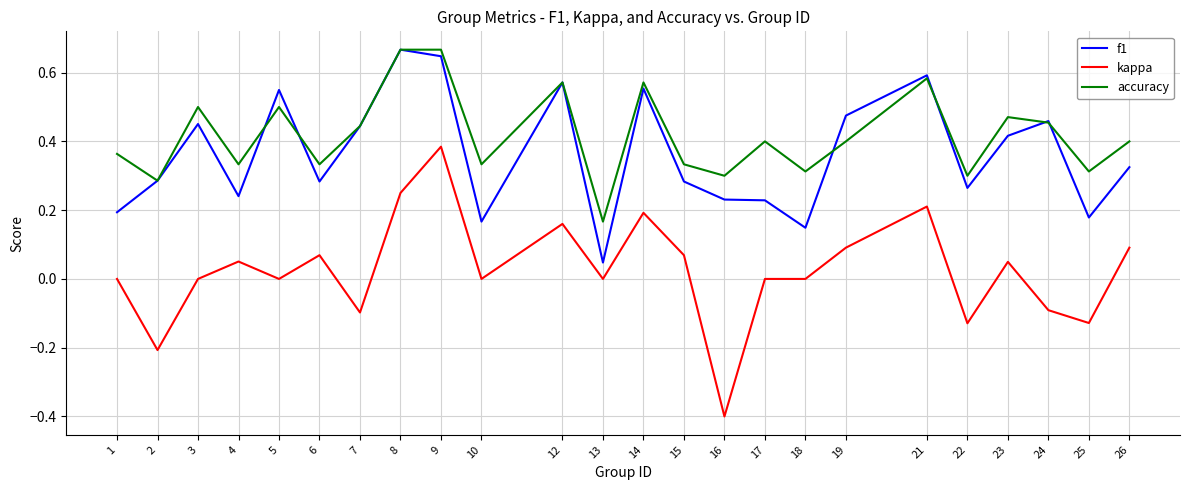

Does the chart display data point markers on the line(s)?

No